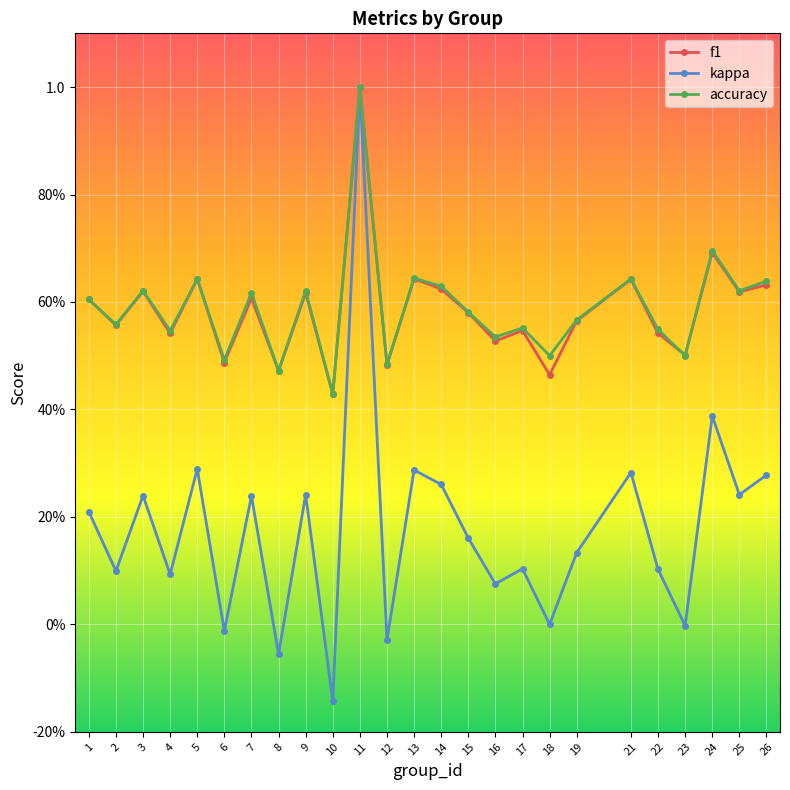

Which category has the highest value in the accuracy series?

11